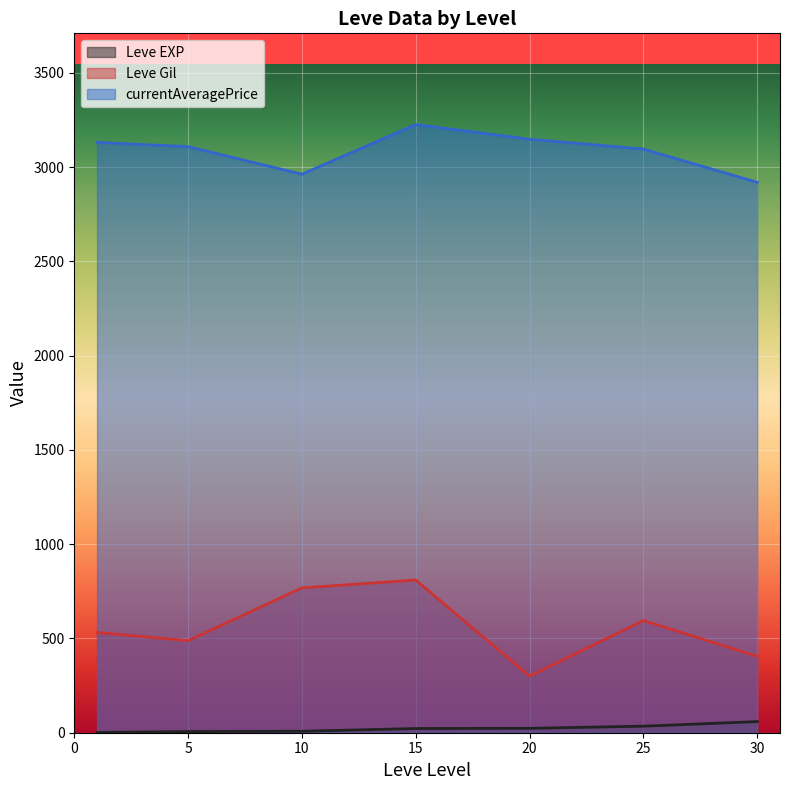

What is the average value of the Leve Gil series?

556.9